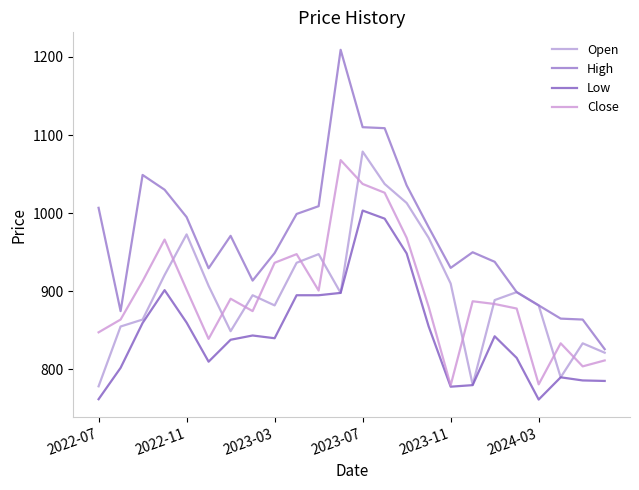

How many lines are shown in the chart?

4